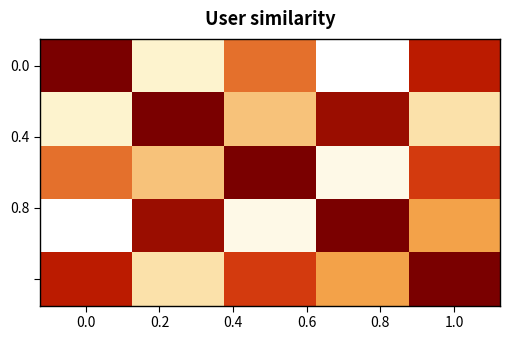

Count the number of categories in the chart.

5